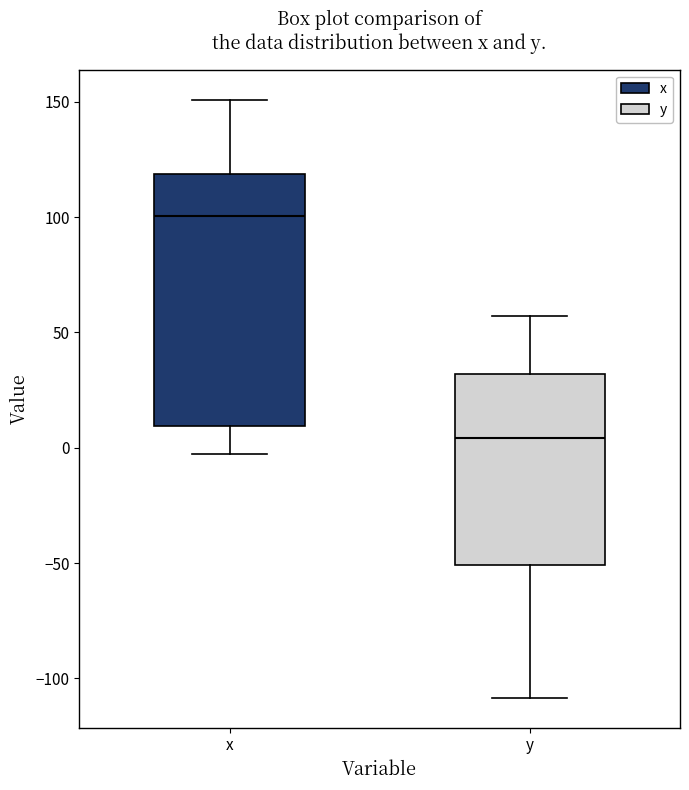

Which box has the highest median line?

x